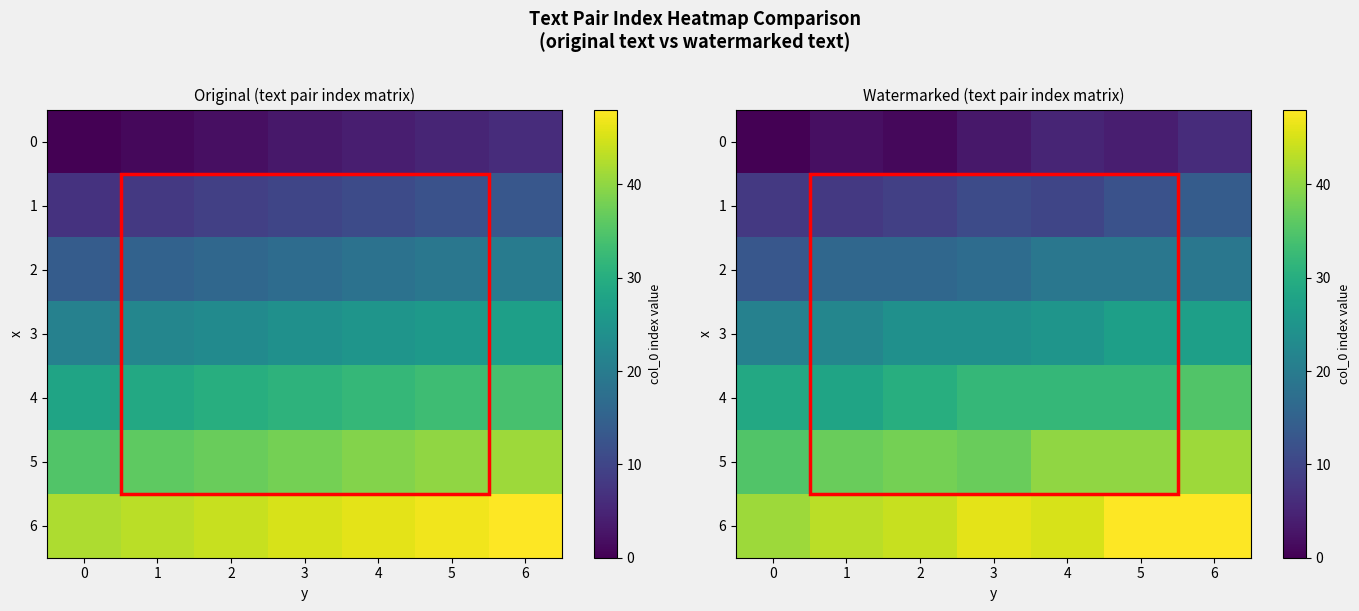

How many data points in 4 are less than 32?

3